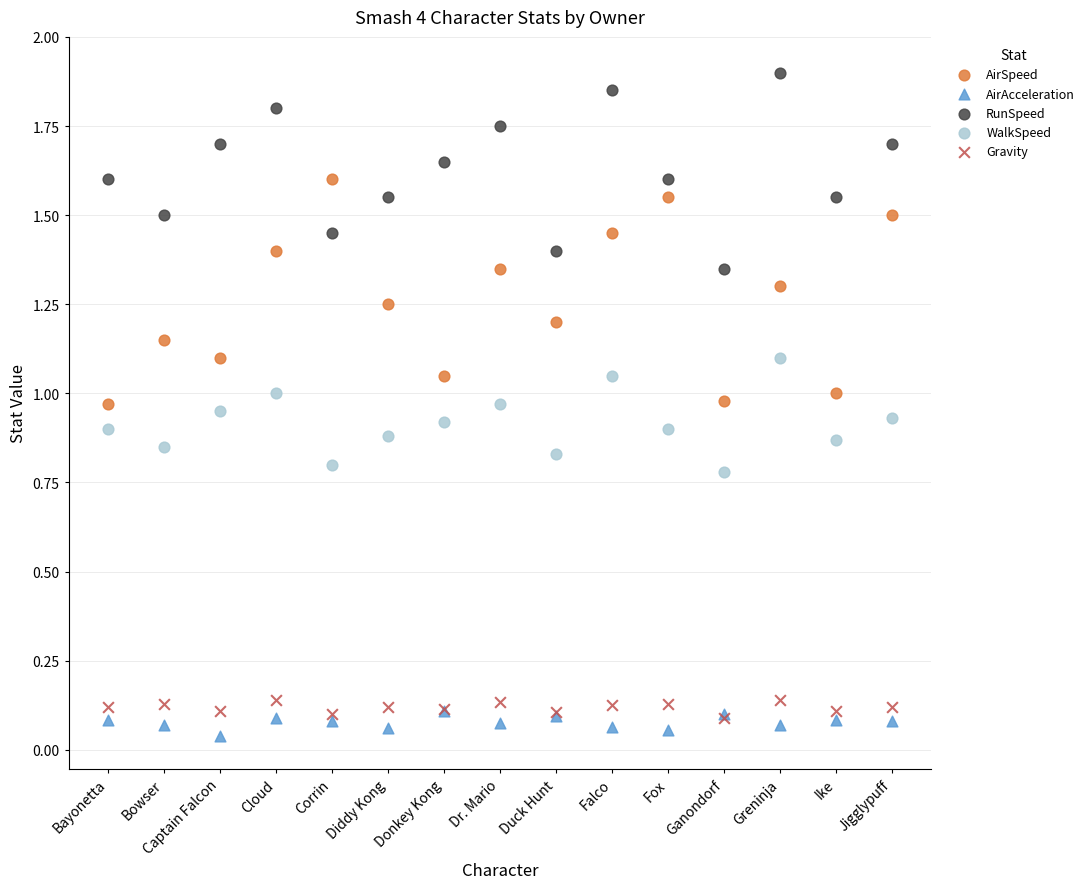

What are all the series names shown in the legend?

AirSpeed, AirAcceleration, RunSpeed, WalkSpeed, Gravity